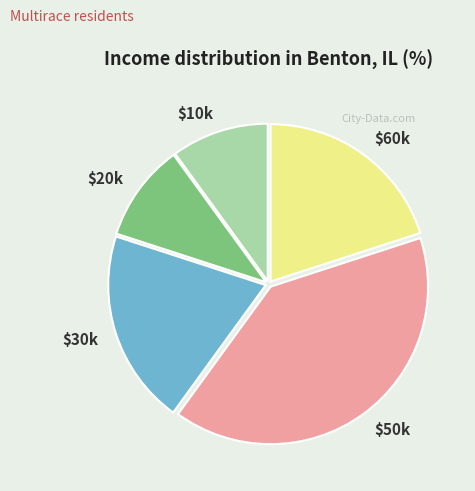

Which slice is the largest?

$50k